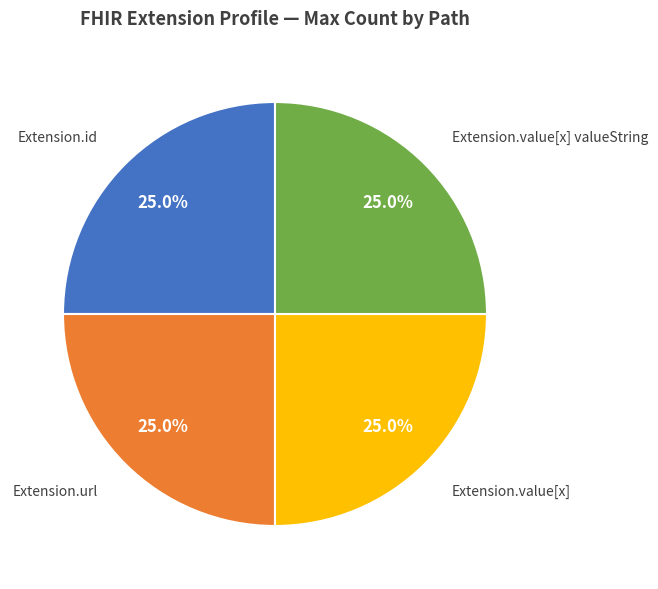

What is the total percentage of Extension.value[x] and Extension.value[x] valueString?

50.0%